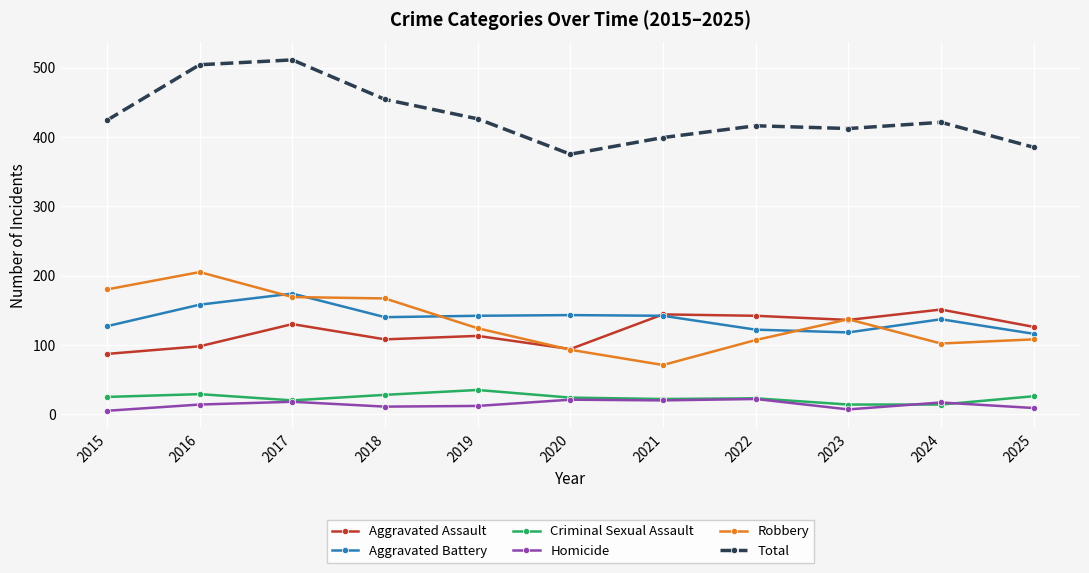

What are all the series names shown in the legend?

Aggravated Assault, Aggravated Battery, Criminal Sexual Assault, Homicide, Robbery, Total